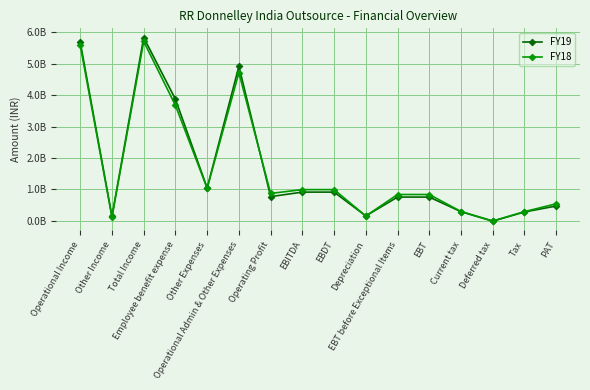

Is the value of FY18 at Other Expenses greater than the value of FY19 at Deferred tax?

Yes